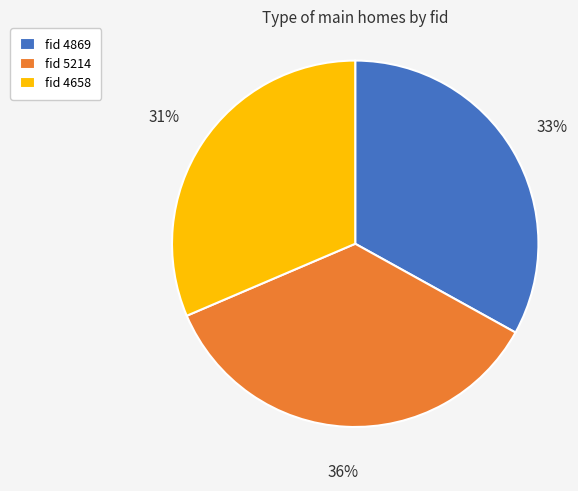

To the nearest percent, what is the combined percentage of fid 5214 and fid 4869?

69%